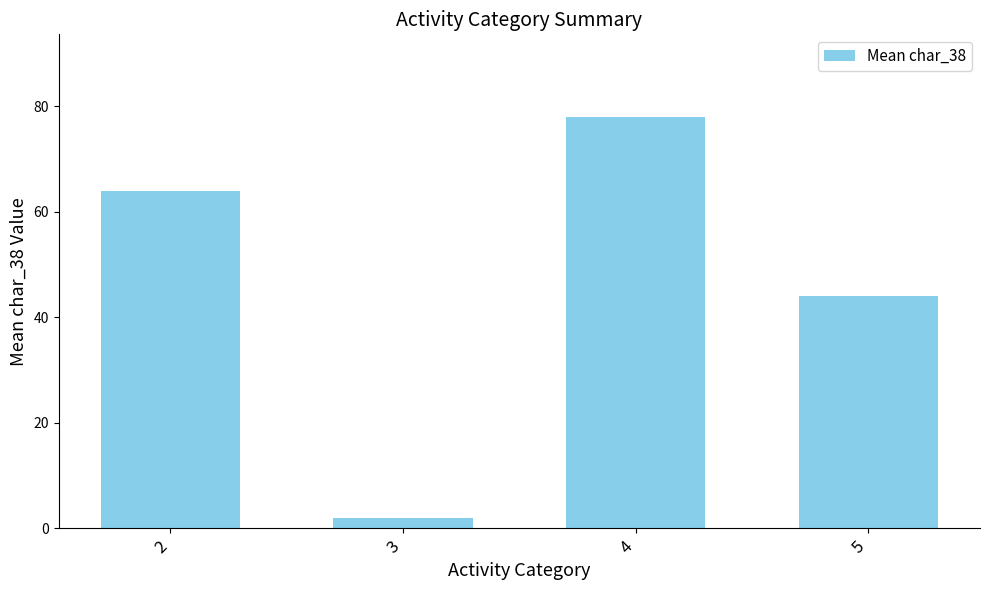

What is the difference between the values at 3 and 2?

62